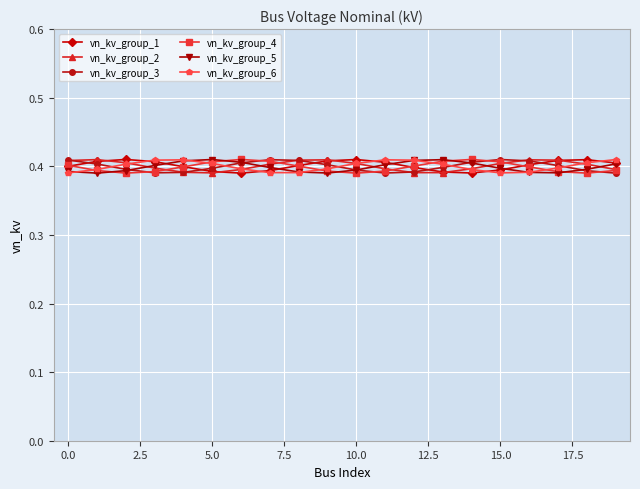

Count the vn_kv_group_5 values in the range 0 to 1.

20